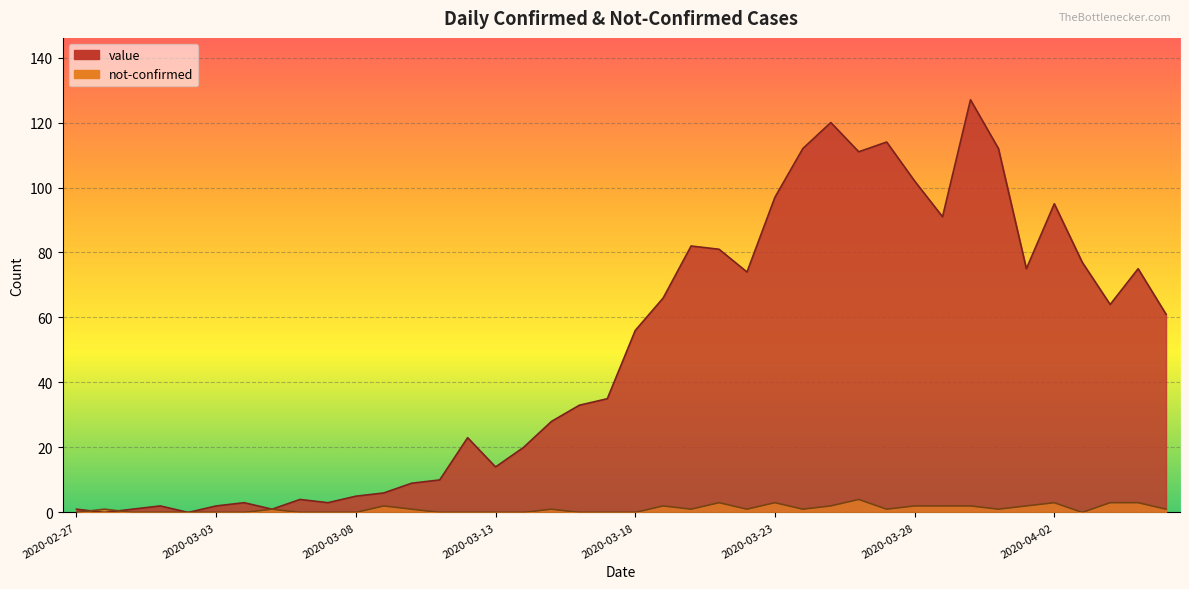

At which label is not-confirmed closest to 2?

2020-03-09